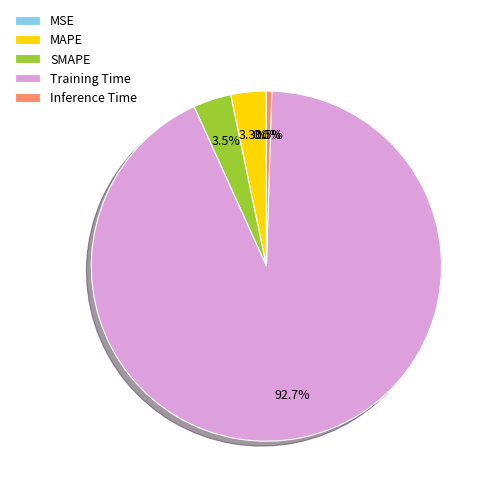

Which slice represents more than half of the pie?

Training Time